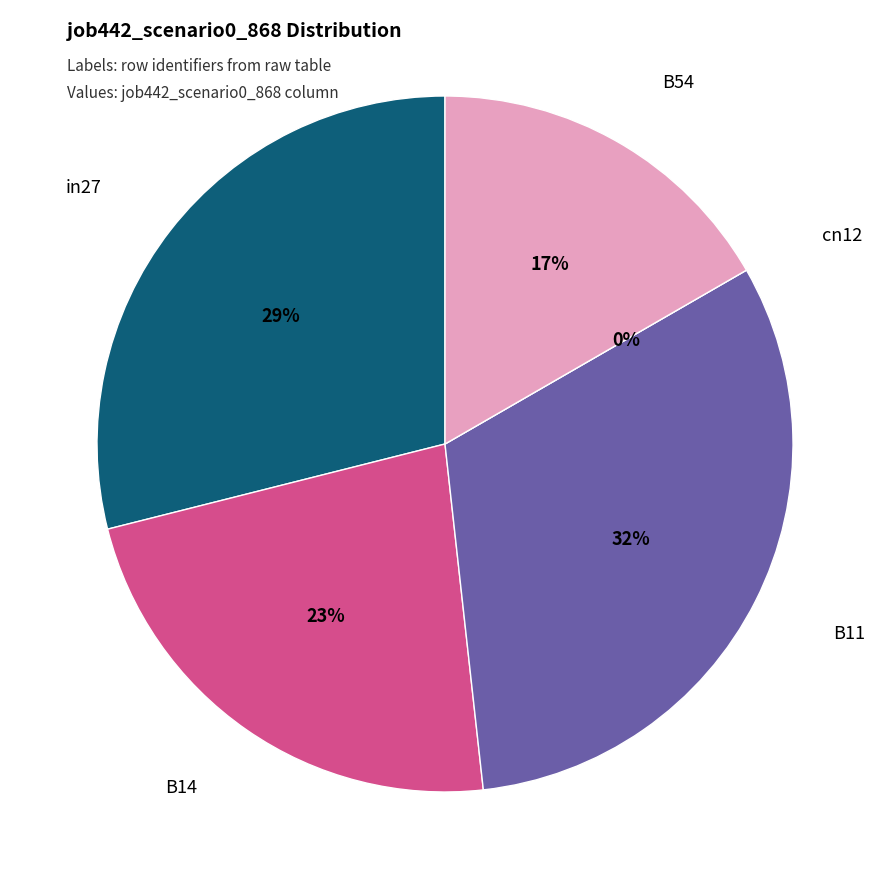

Is there any slice that represents more than half of the pie?

No